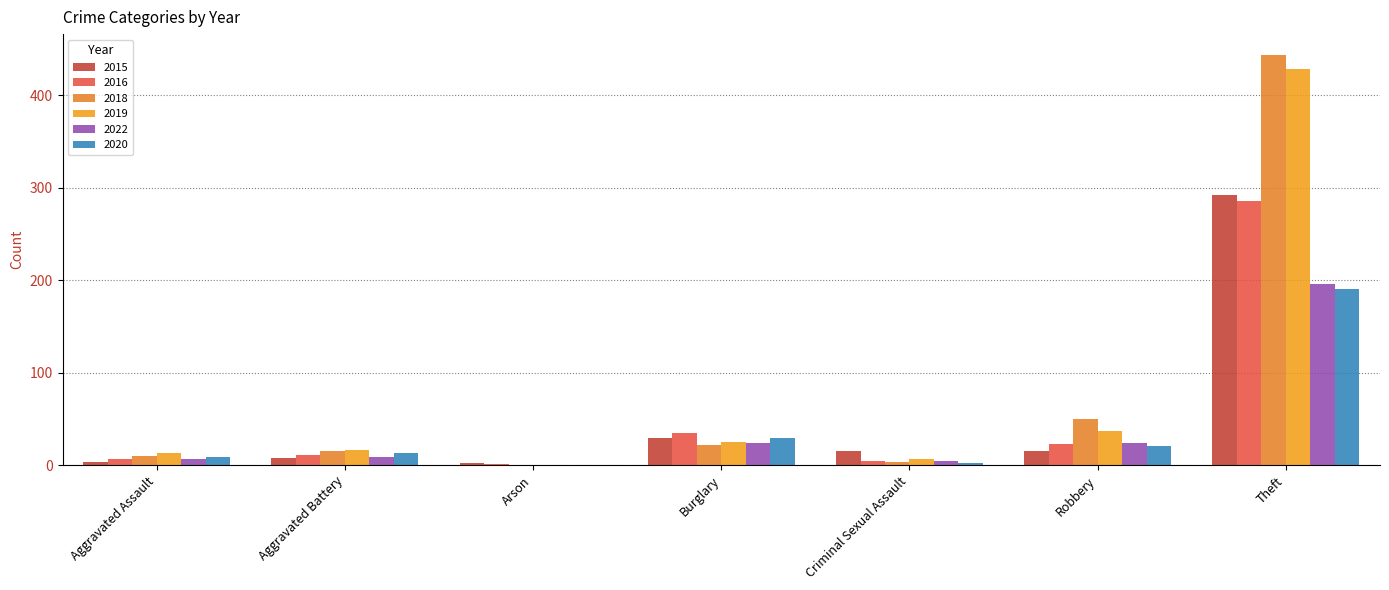

The value of 2022 at Arson is 0. True or false?

True